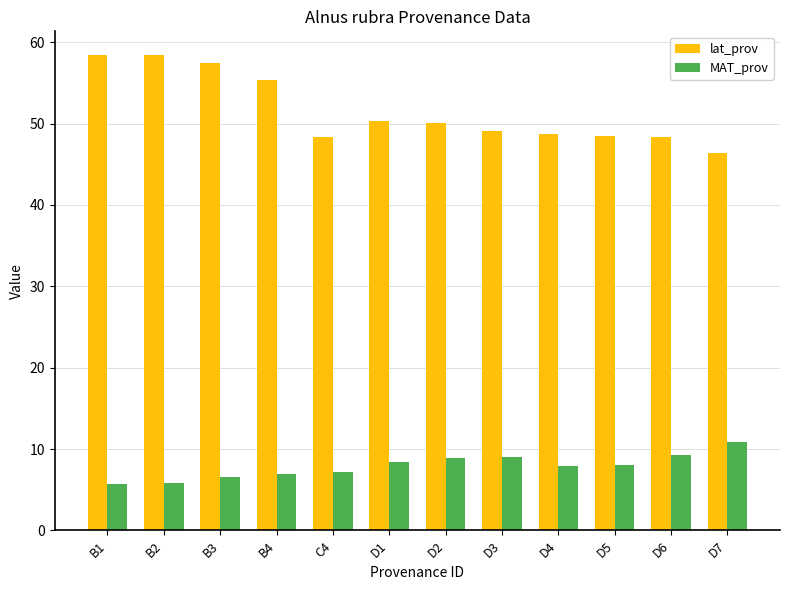

Which series changed the most between B3 and C4?

lat_prov